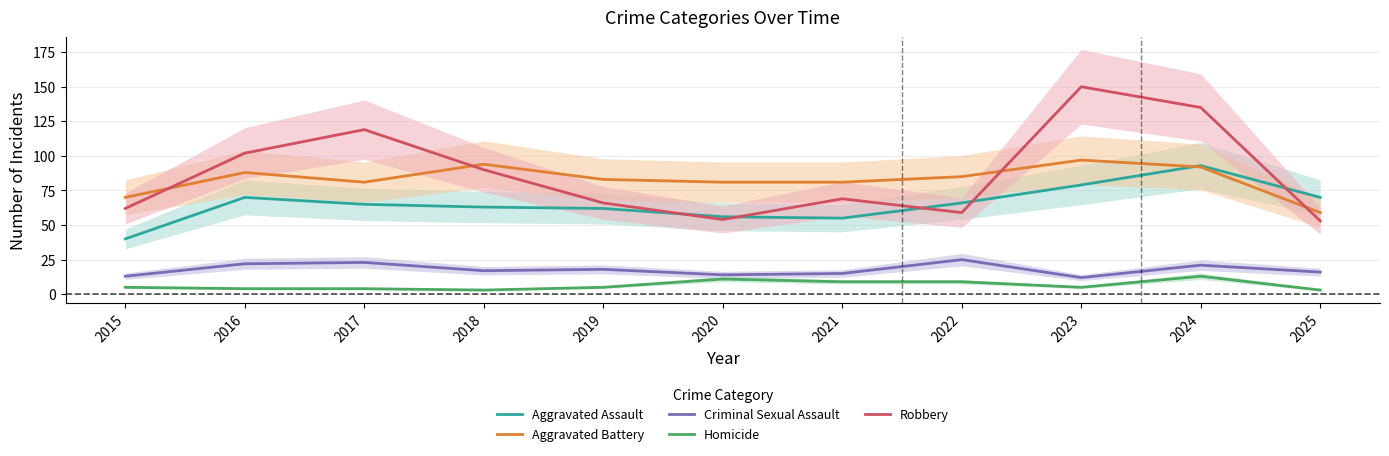

What is the highest value of the Aggravated Assault series?

93